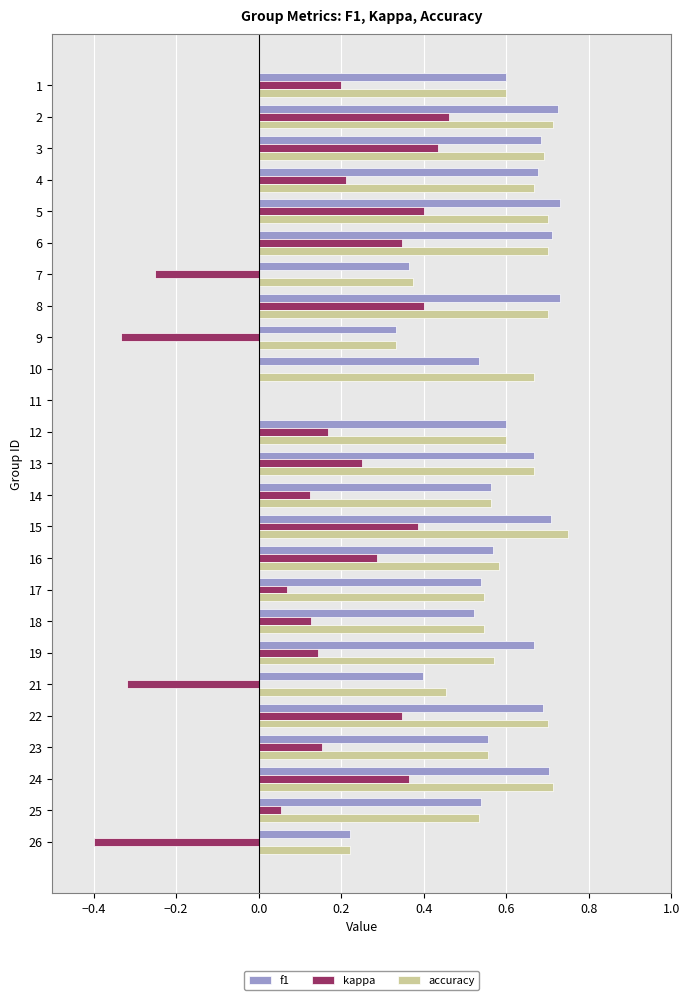

At which label does accuracy reach its peak?

15